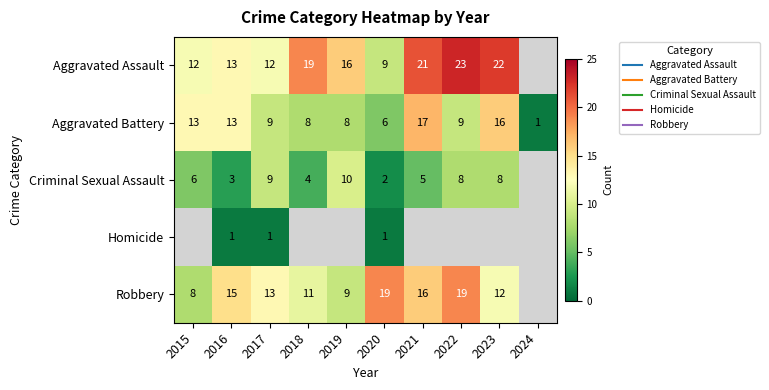

What is the difference between the highest and lowest values at 2016?

14.0